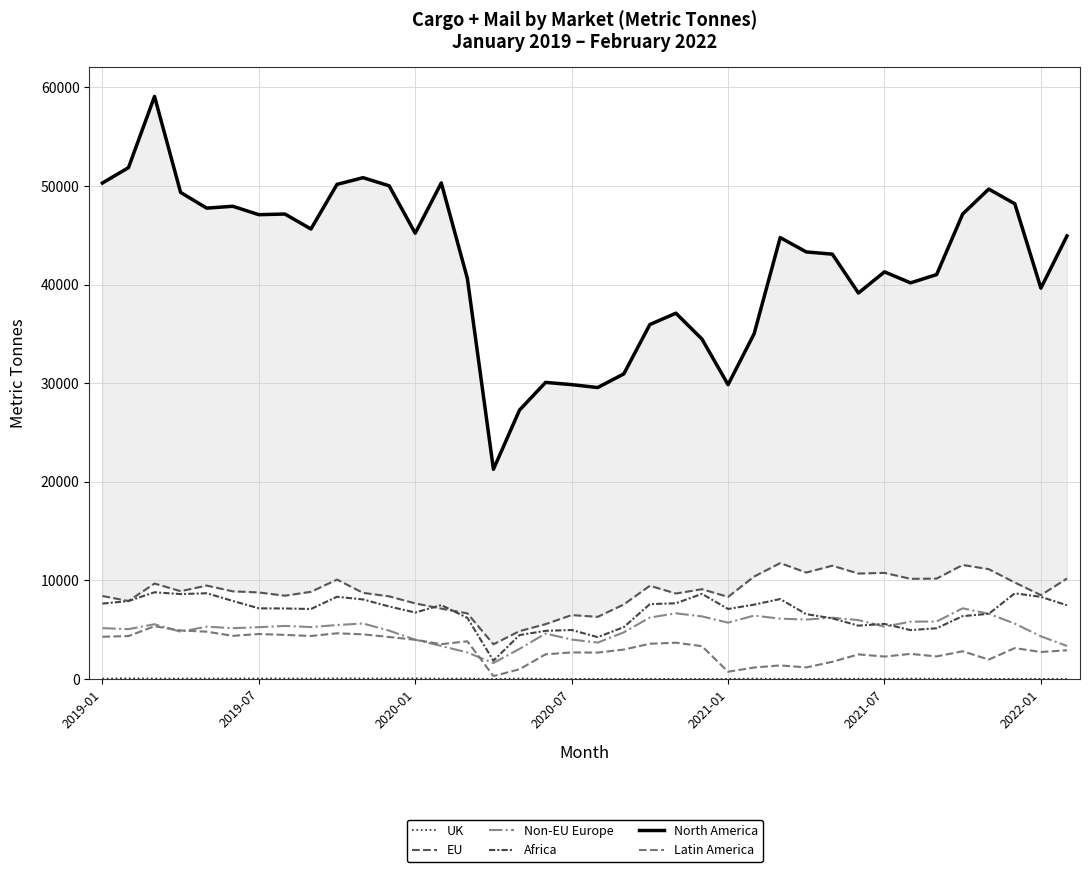

True or false: UK and EU intersect in this chart.

False